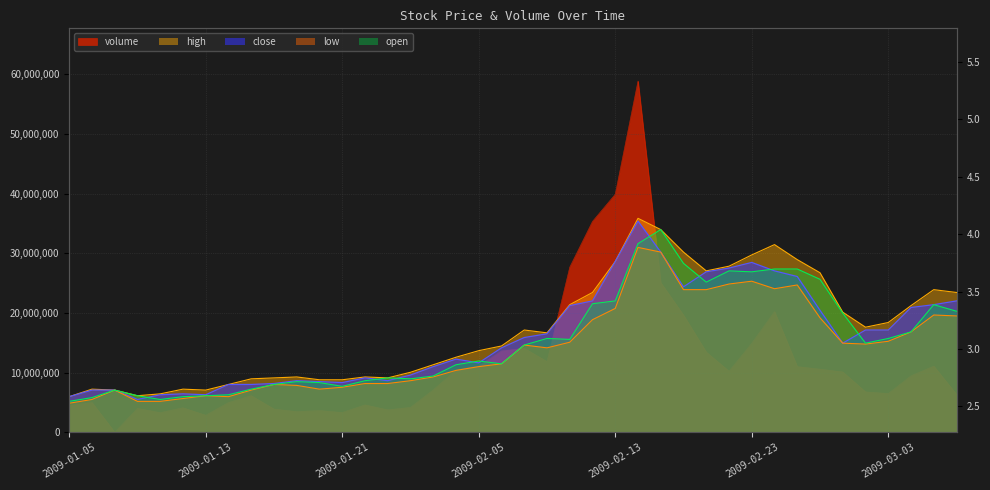

True or false: open has a value of 1.5 at 2009-03-05.

False